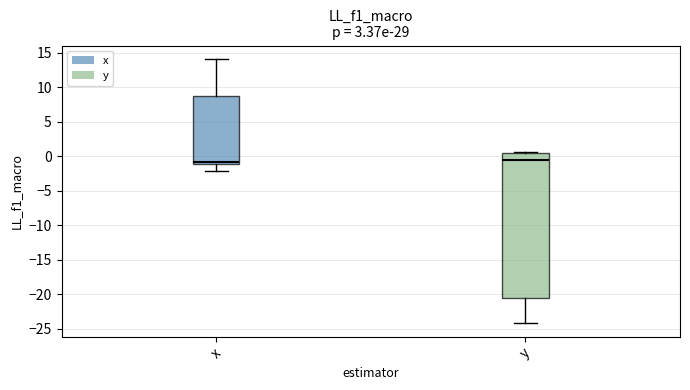

Reading left to right, read every box against the y-axis: the position of its median line, the range the box covers, and the ends of its whiskers. The values are not printed on the chart, so give them approximately, as read against the axis.

x: median -1.0 (just above the box's lower edge), box -1.0 to 8.5, whiskers -2.0 to 14.0
y: median -0.5, box -20.5 to 0.5, whiskers -24.0 to 0.5 (just above the box's upper edge)